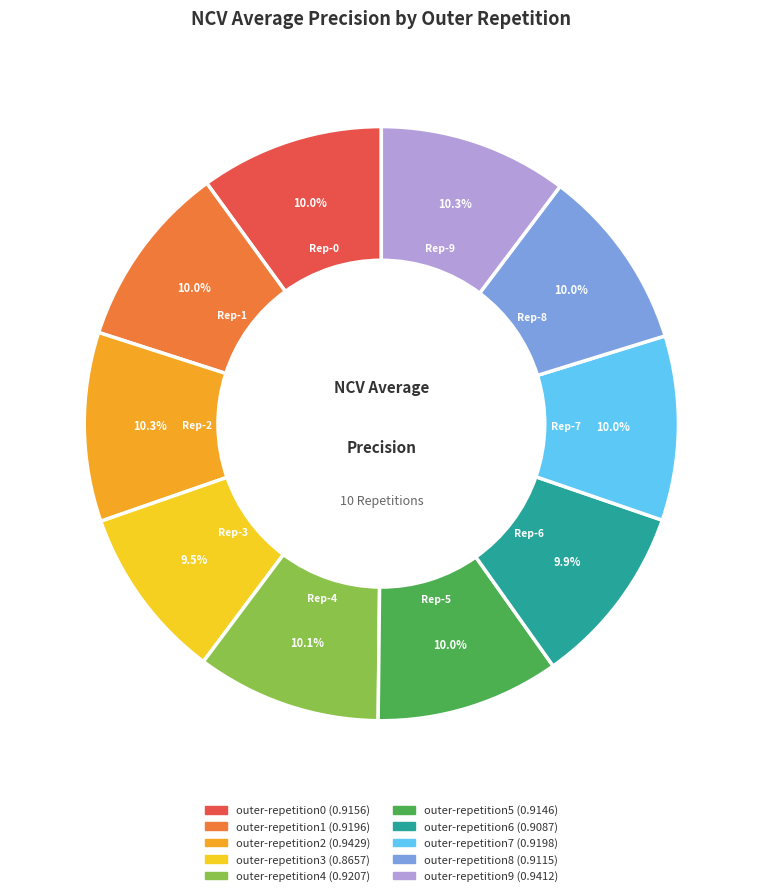

How much of the chart is everything except outer-repetition2?

89.7%